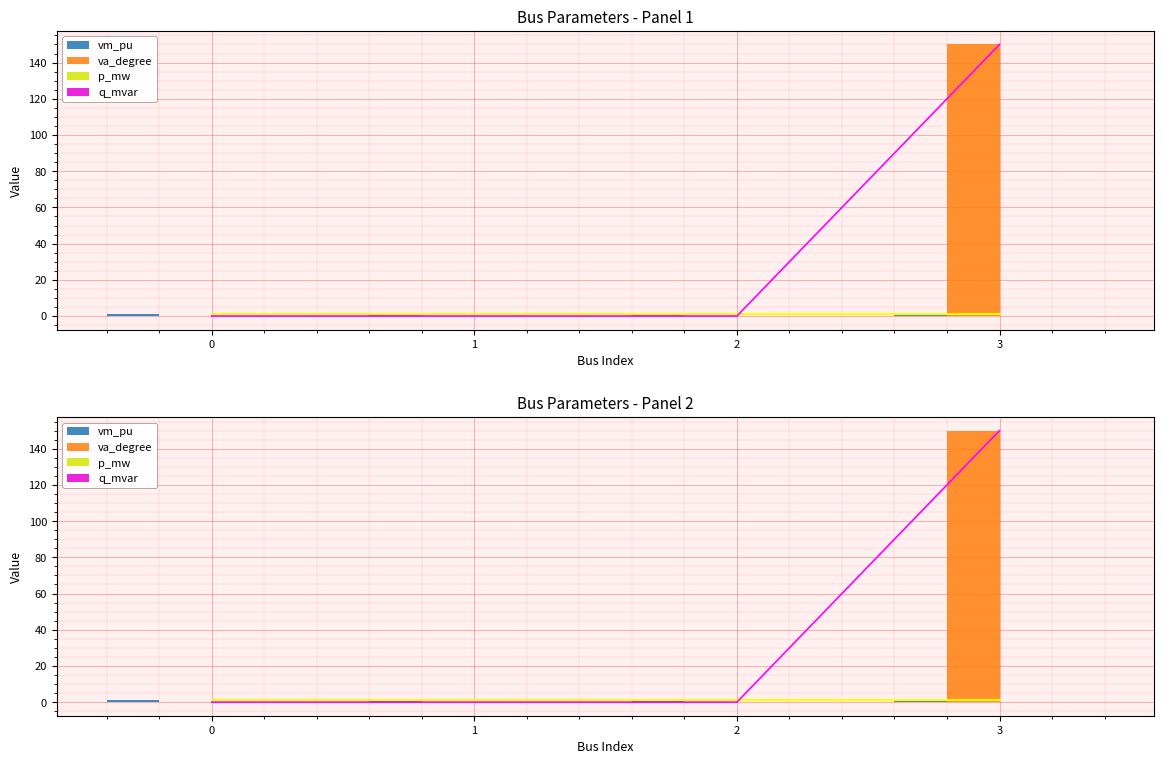

What is the value of the vm_pu bar at the 2nd from the left?

1.0